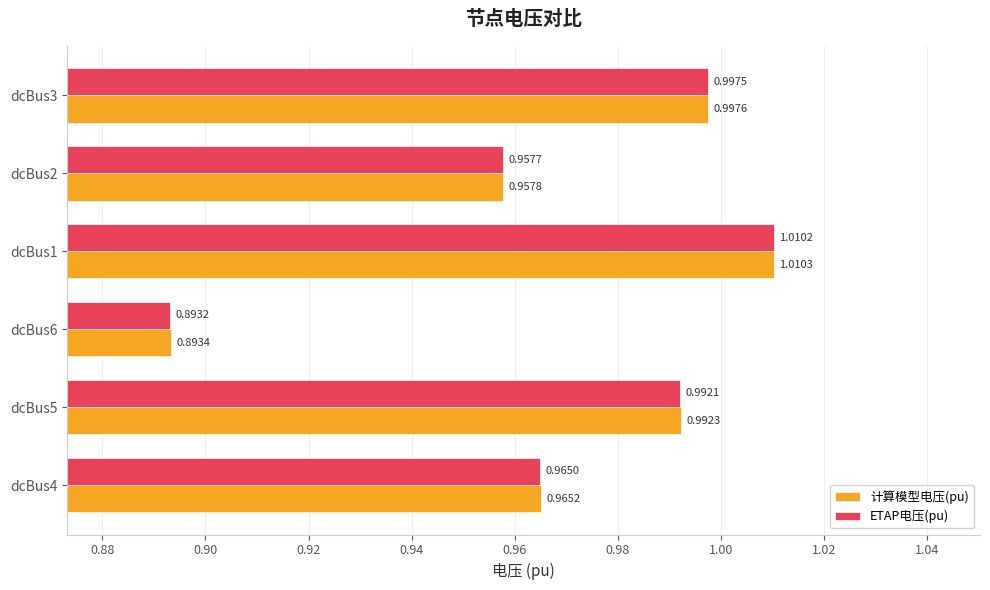

How many series are shown in this chart?

2